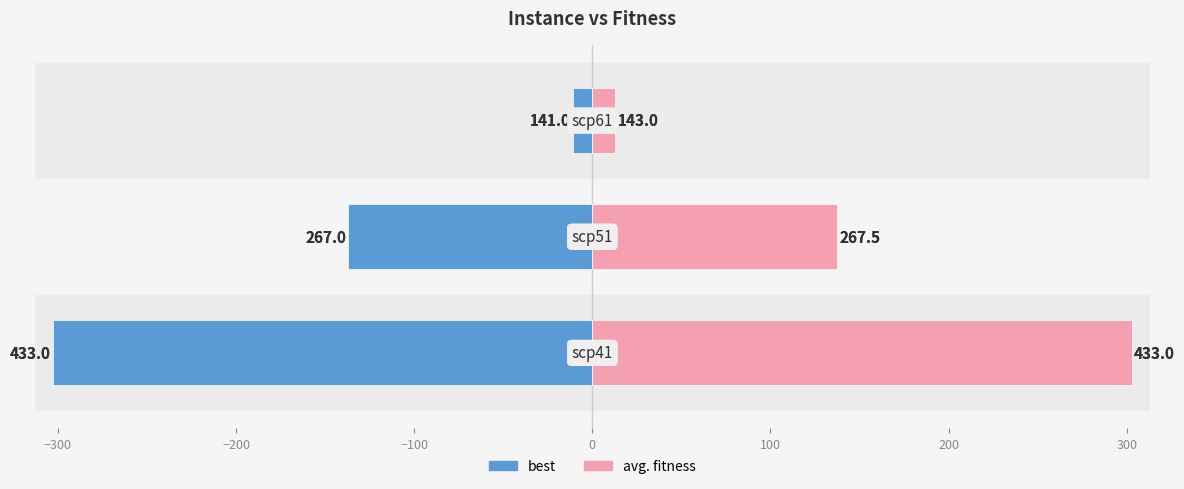

The avg. fitness series shows 2.8 at −200. True or false?

False